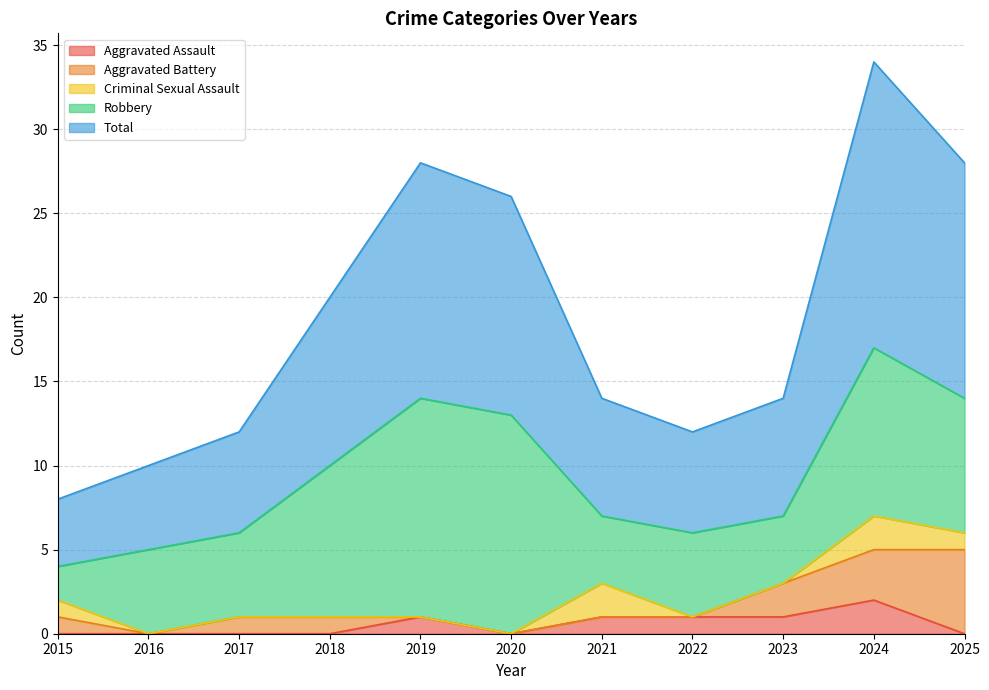

Which series has the largest total across all categories?

Total